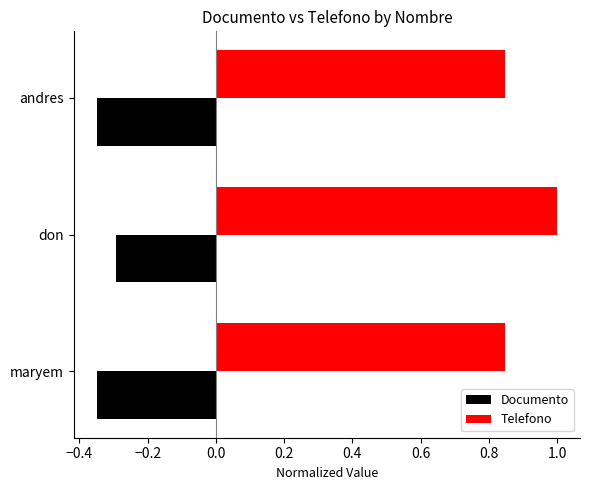

Rank the series by their maximum value, from highest to lowest.

Telefono, Documento